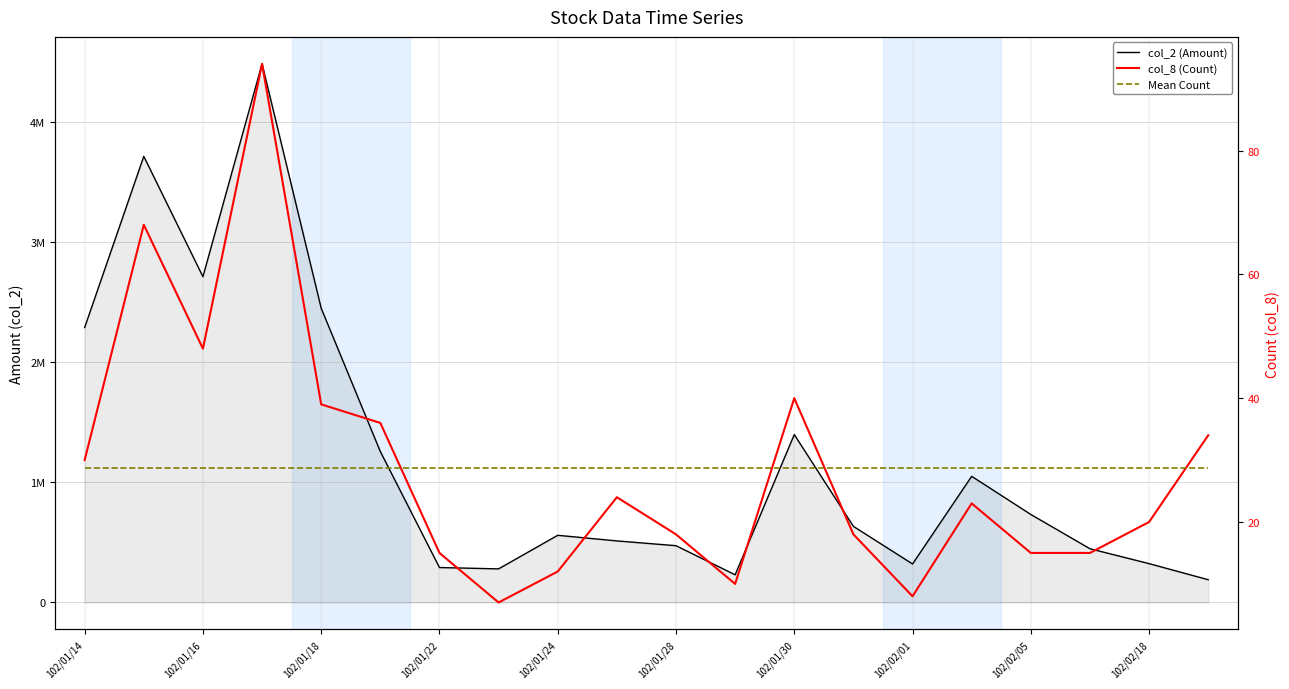

True or false: Mean Count and col_2 (Amount) intersect in this chart.

False